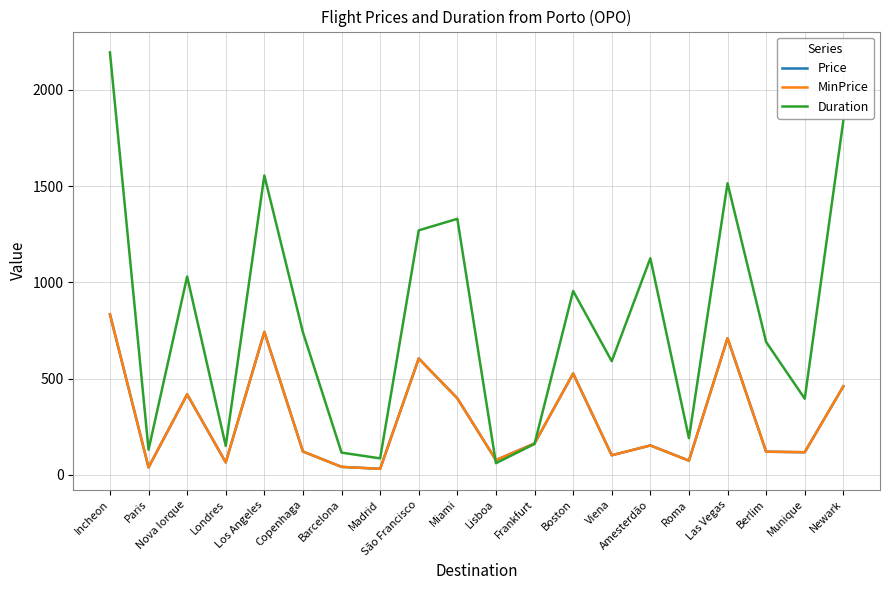

Which series has the largest range (max minus min)?

Duration